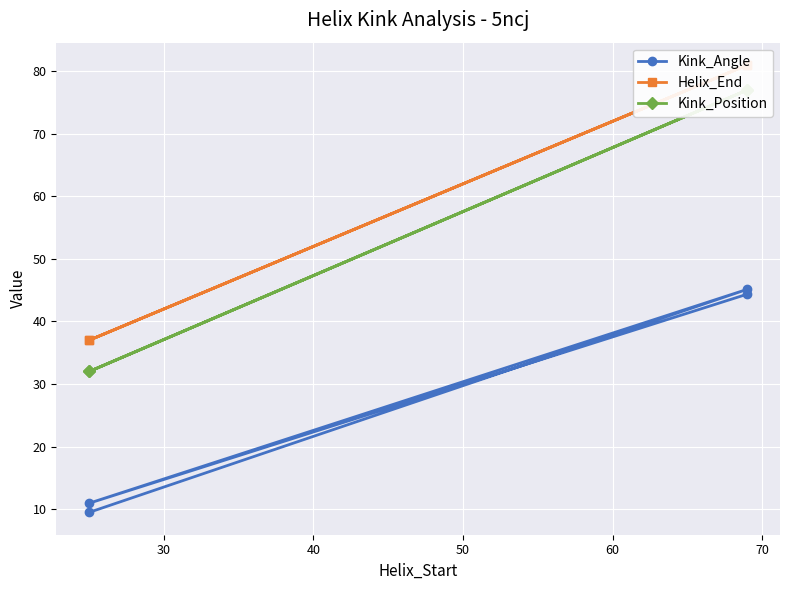

What is the difference between the maximum and minimum values in the Kink_Position series?

45.0